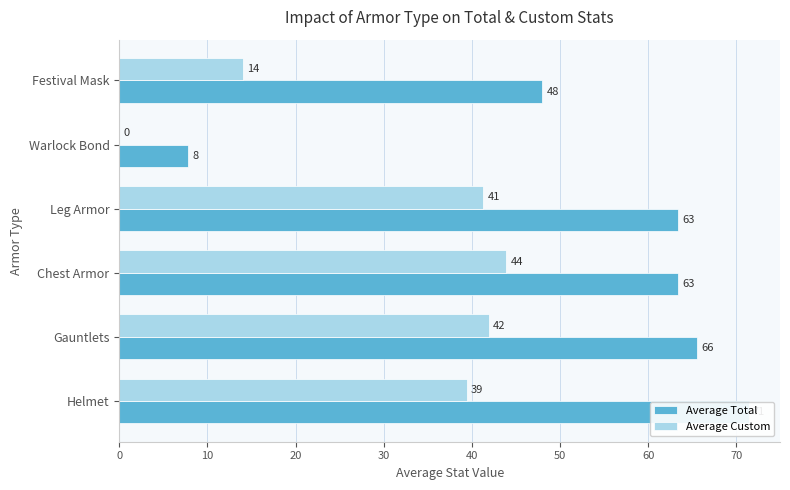

Count the number of data series in this chart.

2